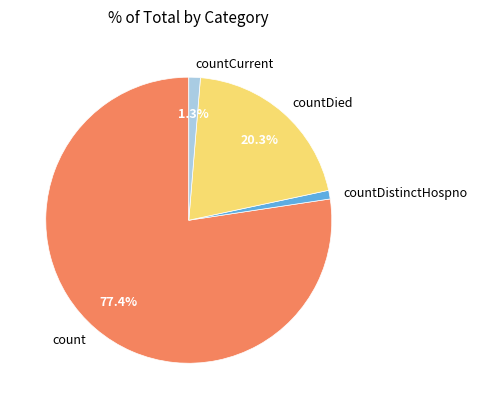

How many slices are in this pie chart?

4